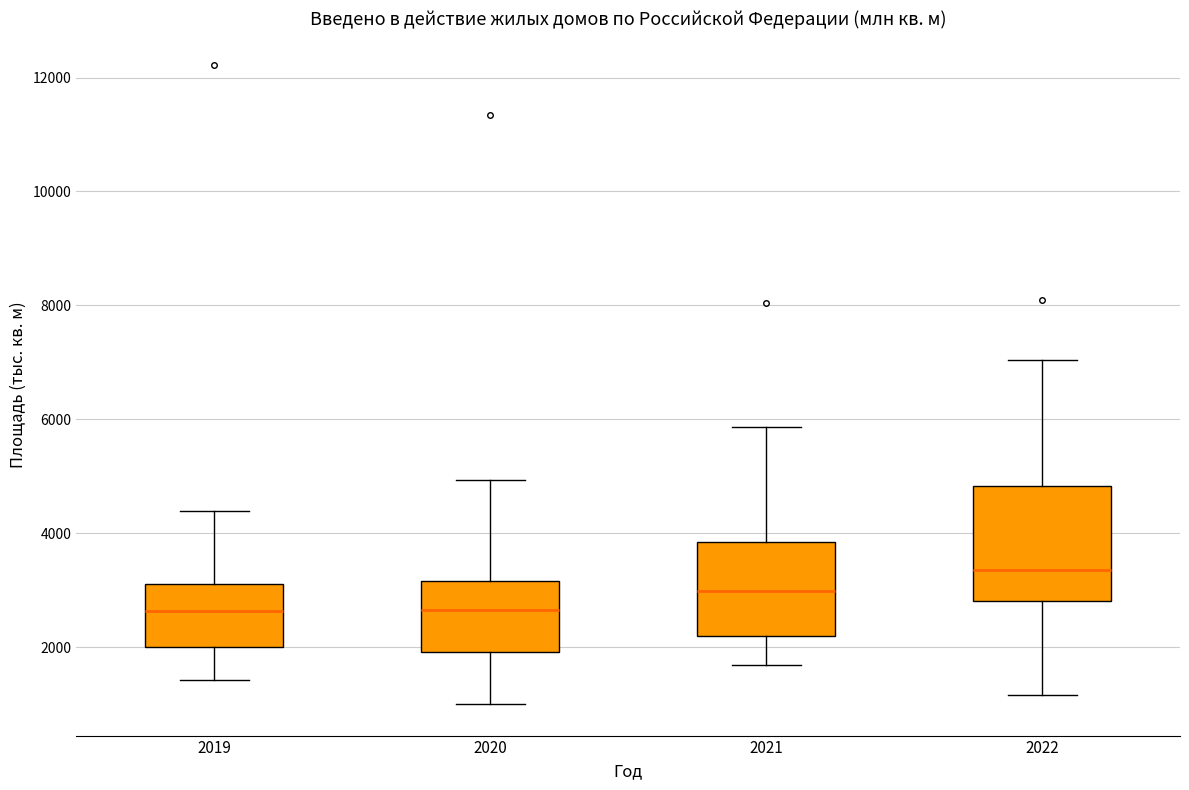

Which box has the highest median line?

2022